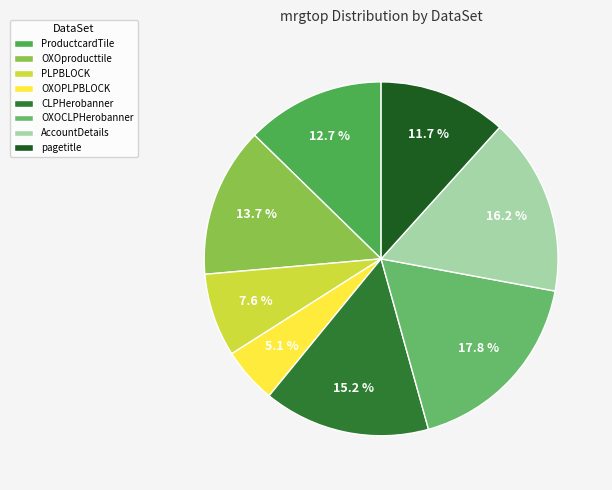

Rank the categories by value from lowest to highest.

OXOPLPBLOCK, PLPBLOCK, pagetitle, ProductcardTile, OXOproducttile, CLPHerobanner, AccountDetails, OXOCLPHerobanner